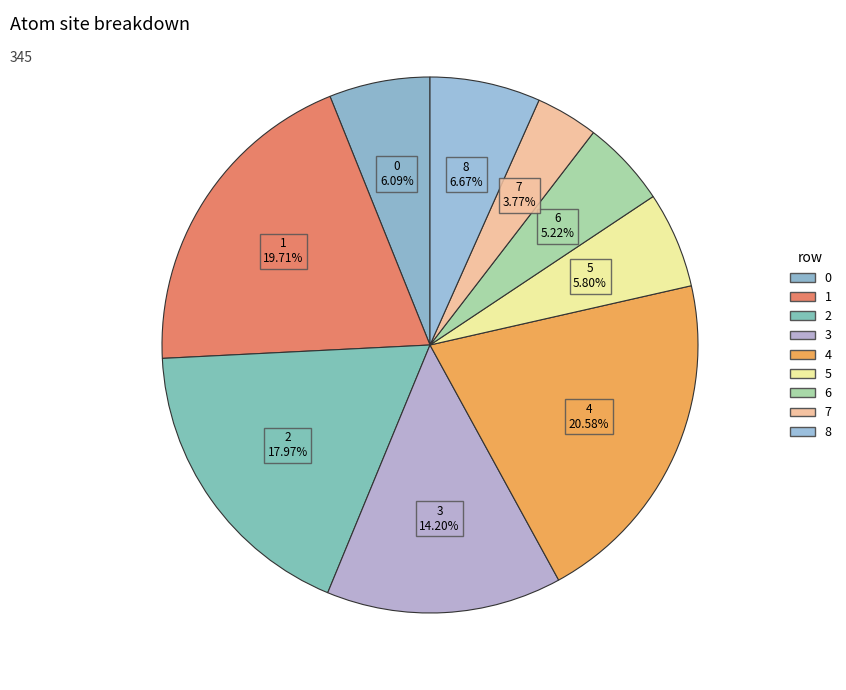

To the nearest percent, what is the average slice percentage?

11%